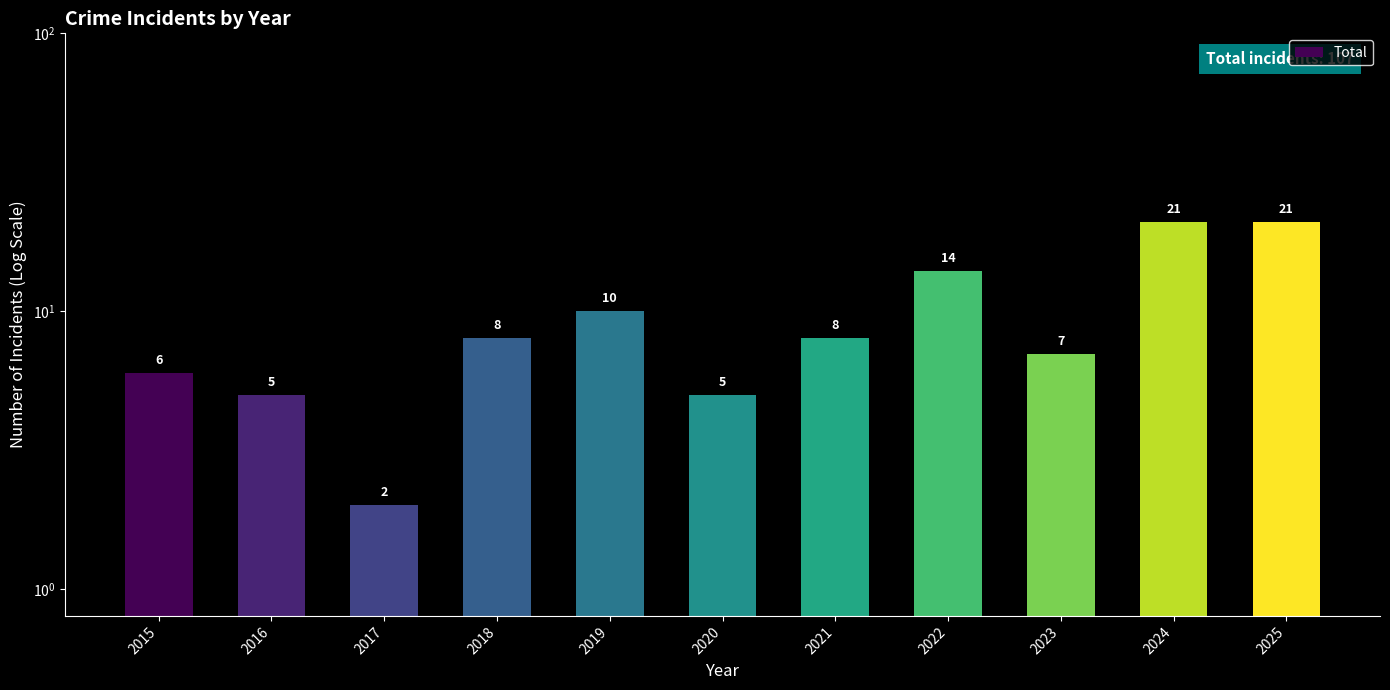

Where is the data nearest to the value 11?

2019